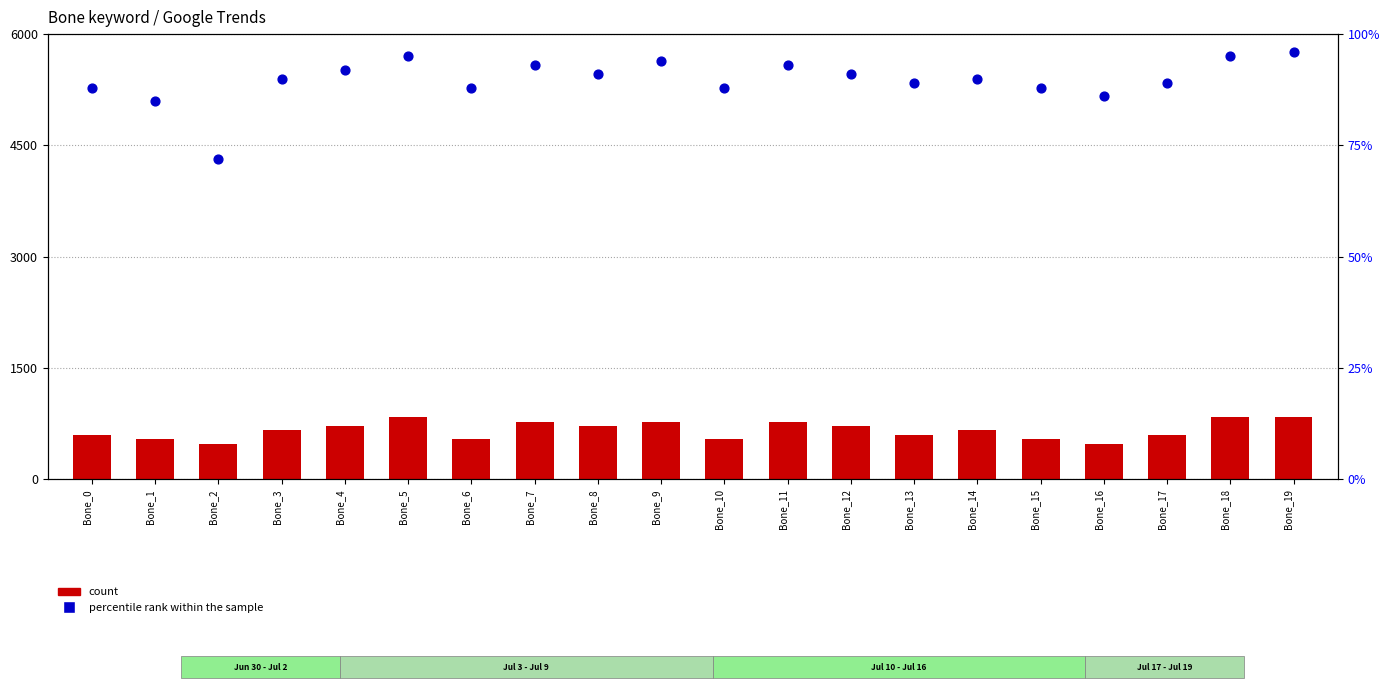

Is the value of count at Bone_3 greater than the value of percentile rank within the sample at Bone_11?

No